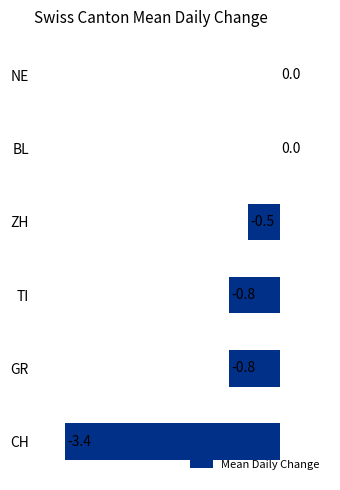

What is the sum of all values?

-5.5